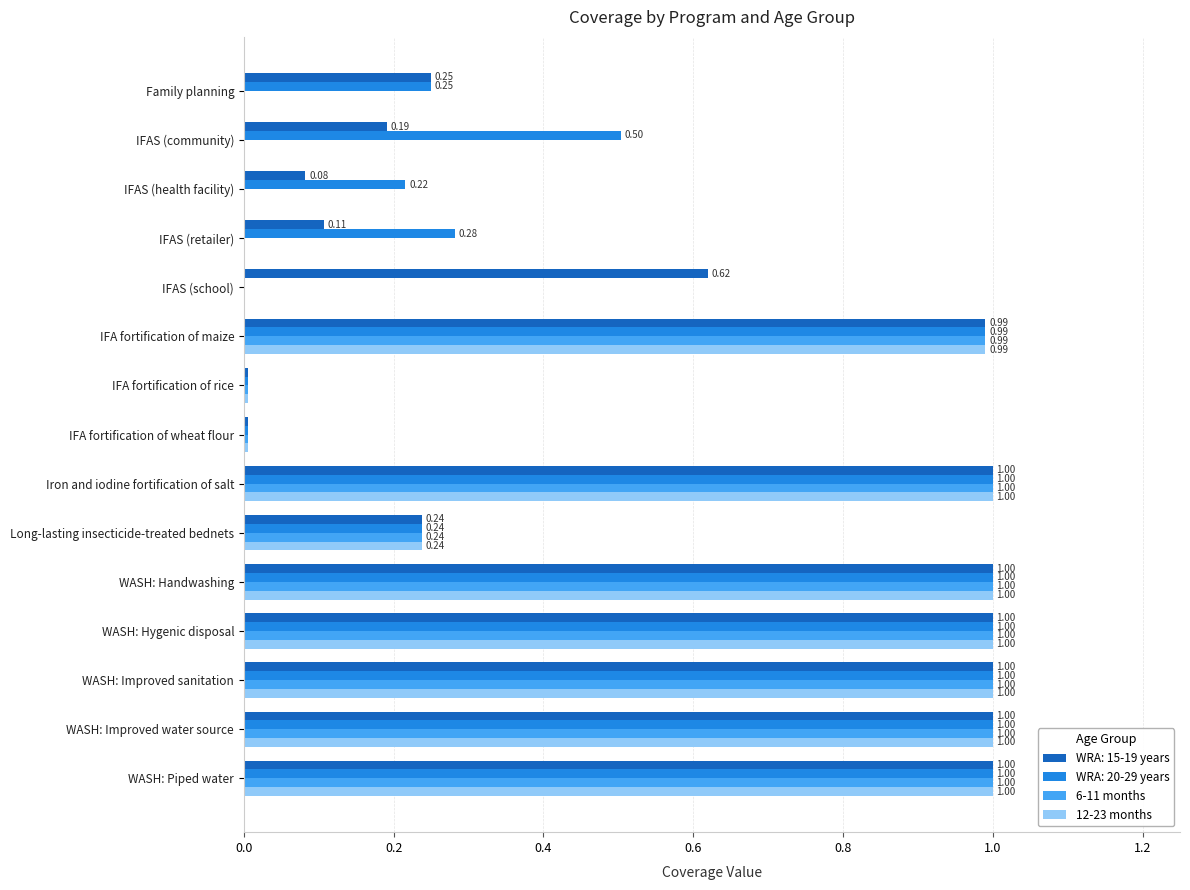

How many categories are shown in the chart?

15